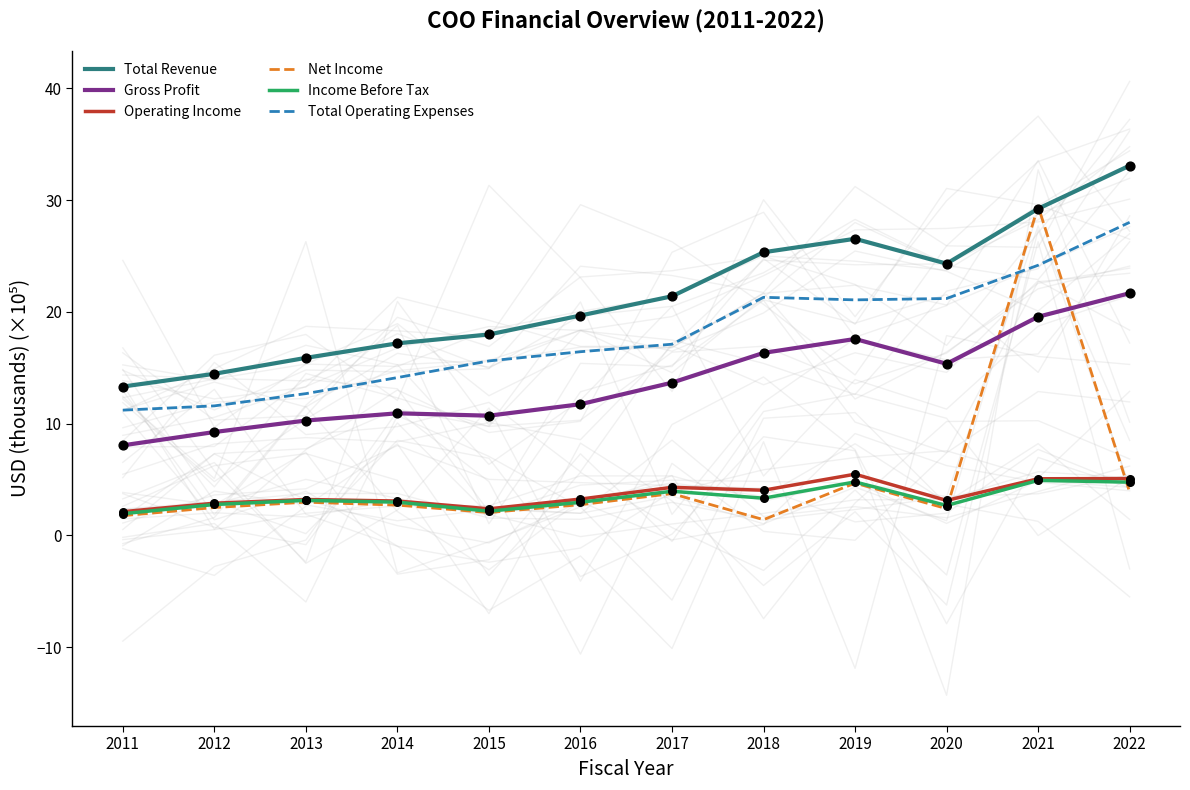

Which series has the largest total across all categories?

Total Revenue